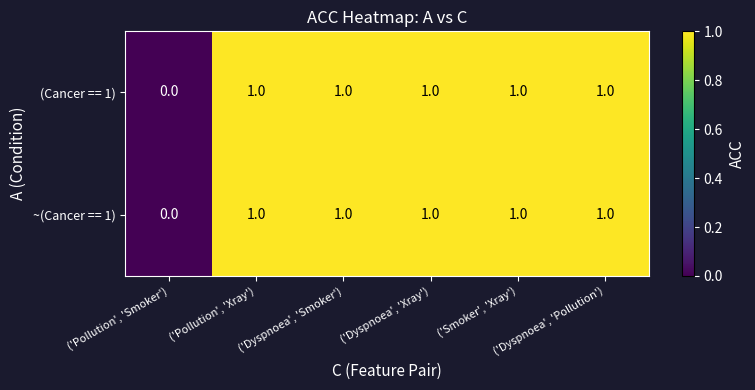

What is the total value across all series at ('Dyspnoea', 'Smoker')?

2